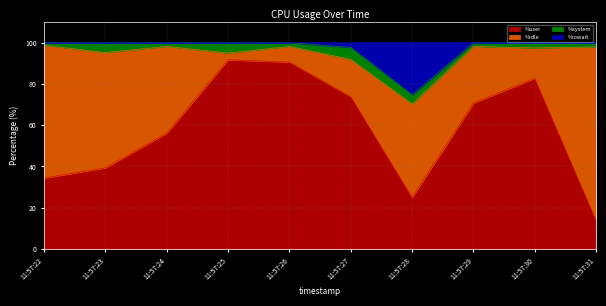

True or false: %user and %iowait cross at least once.

False